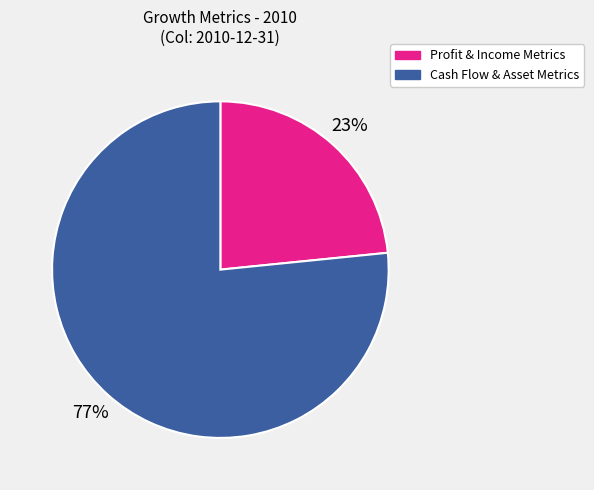

Approximately how many times larger is the value at Profit & Income Metrics compared to Cash Flow & Asset Metrics?

0.3